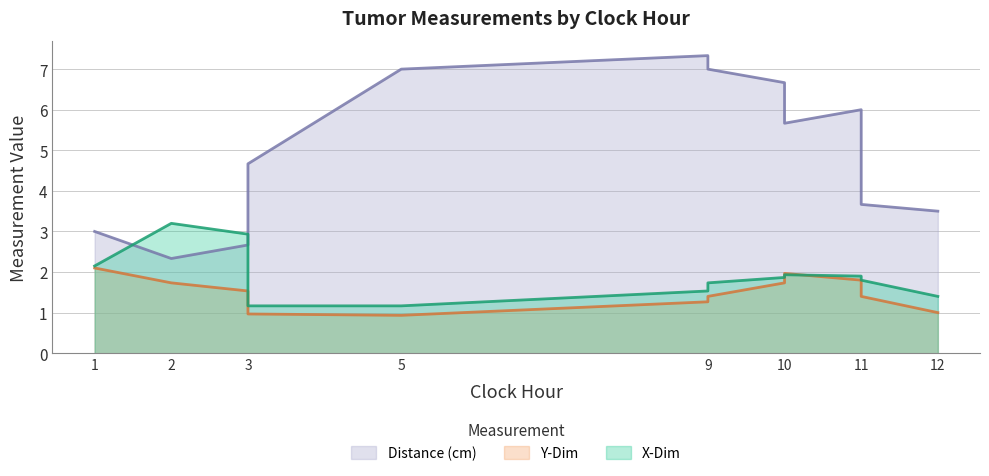

At which label does Distance (cm) first exceed 4?

3